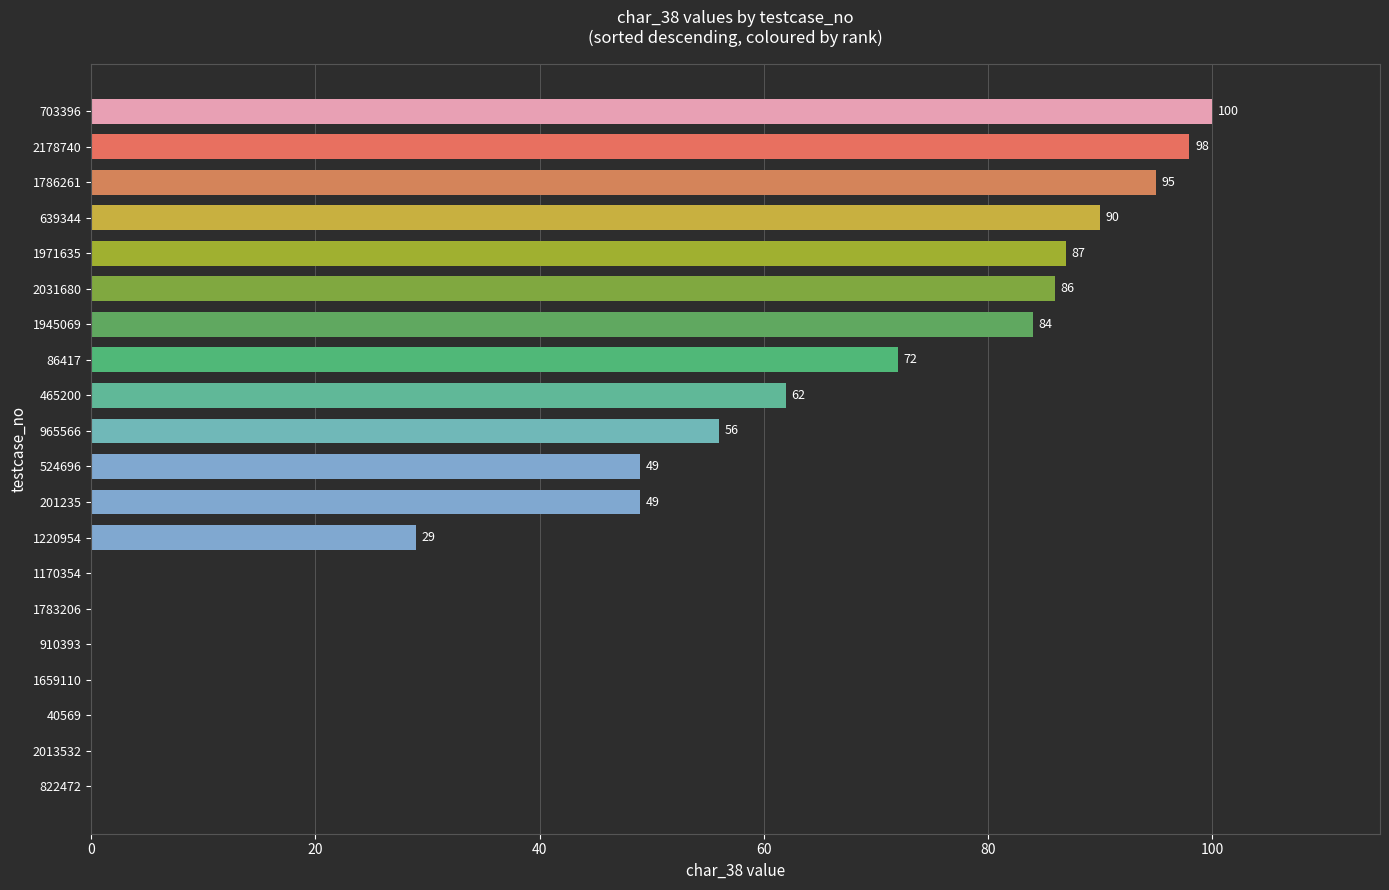

Reading top to bottom, what are all the values shown in this chart?

703396=100	2178740=98	1786261=95	639344=90	1971635=87	2031680=86	1945069=84	86417=72	465200=62	965566=56	524696=49	201235=49	1220954=29	1170354=0	1783206=0	910393=0	1659110=0	40569=0	2013532=0	822472=0